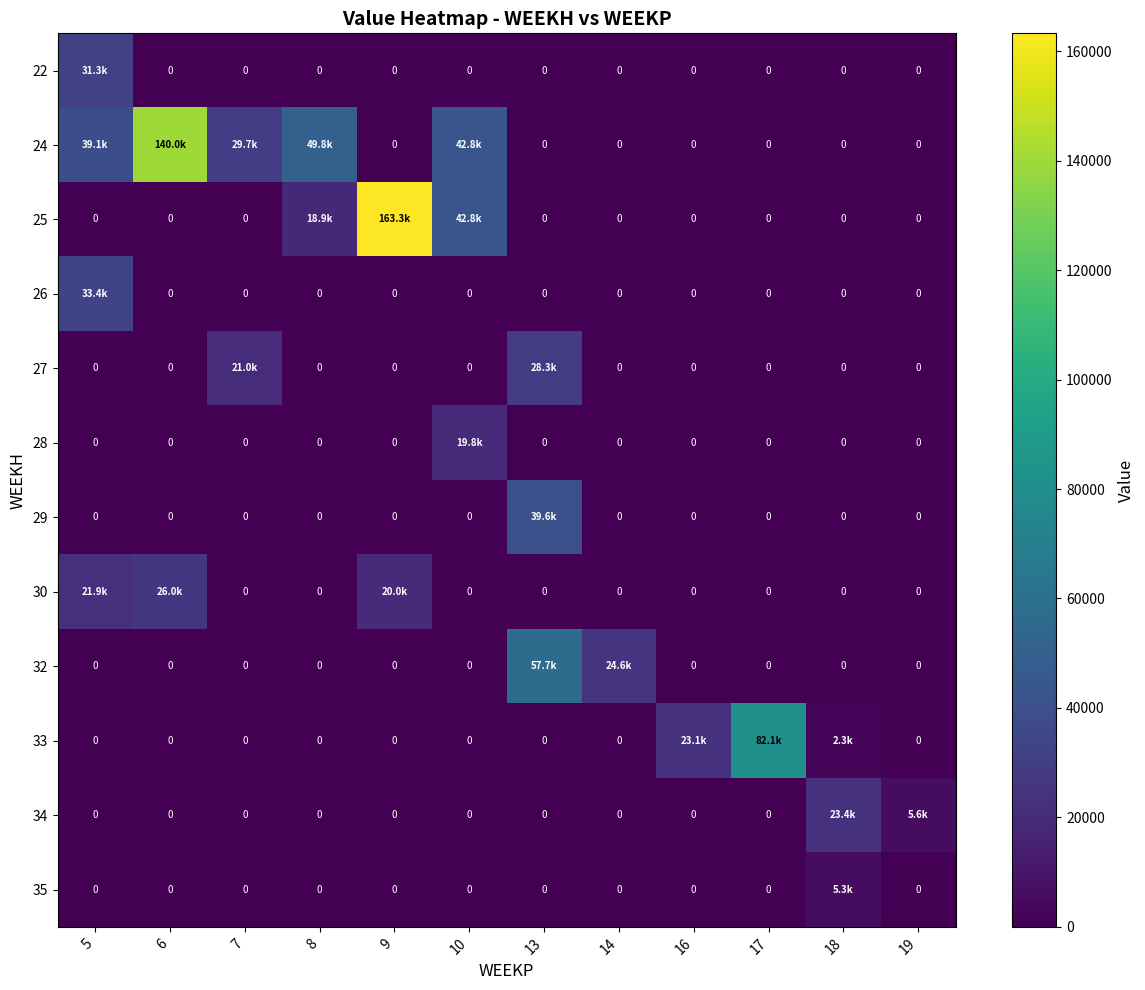

Which series changed the most between 9 and 17?

25